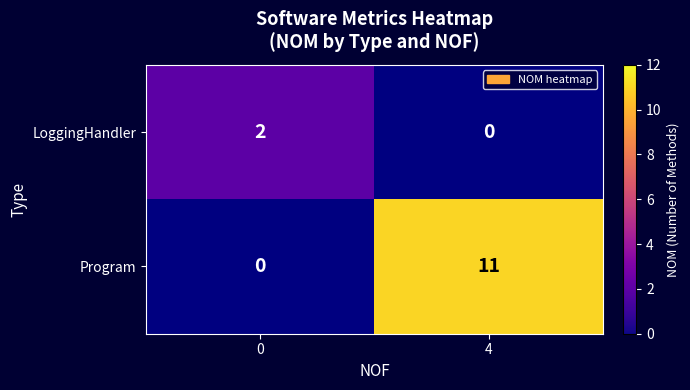

Which series changed the most between 0 and 4?

Program